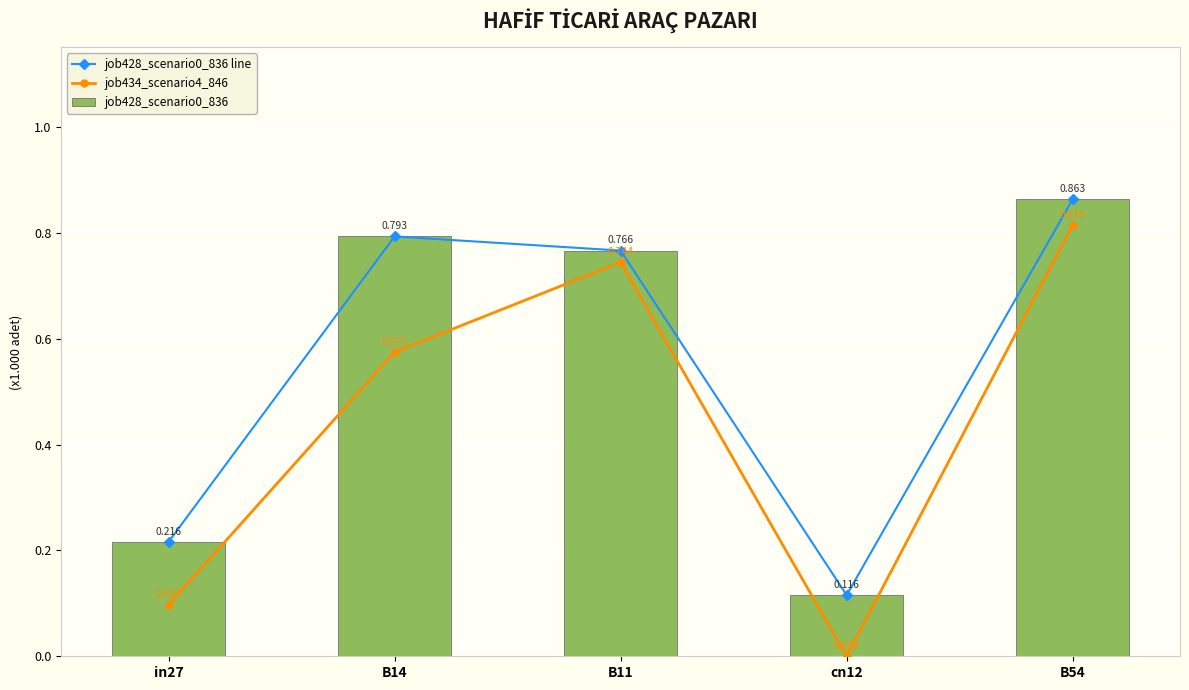

Rank the categories by job428_scenario0_836 value from lowest to highest.

cn12, in27, B11, B14, B54